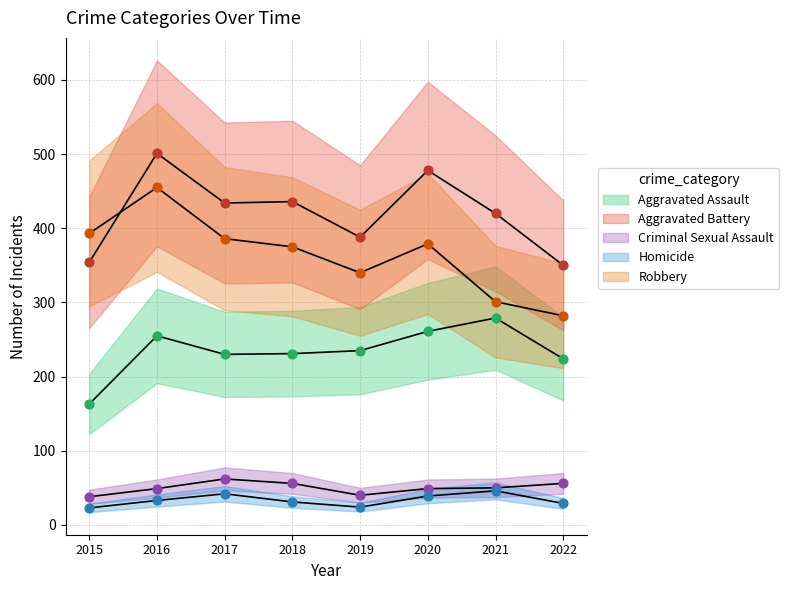

Which series has the widest spread of Y values?

Robbery